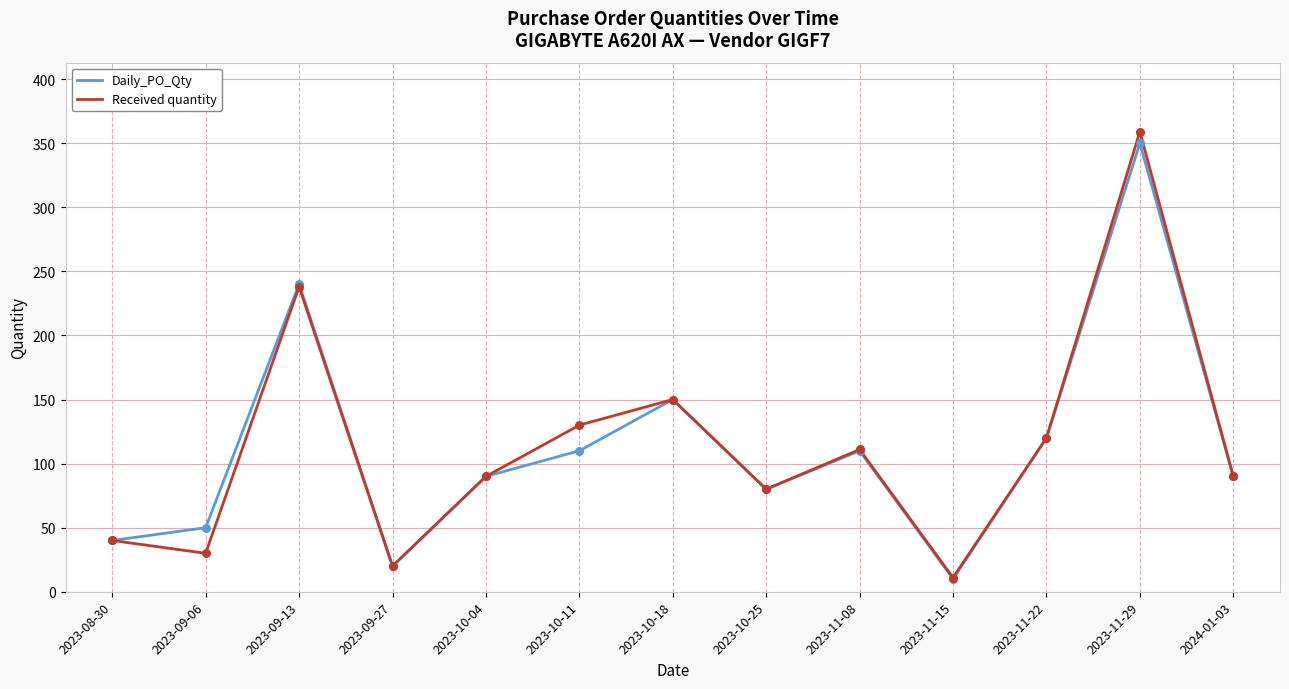

At how many categories does at least one series exceed 342?

1